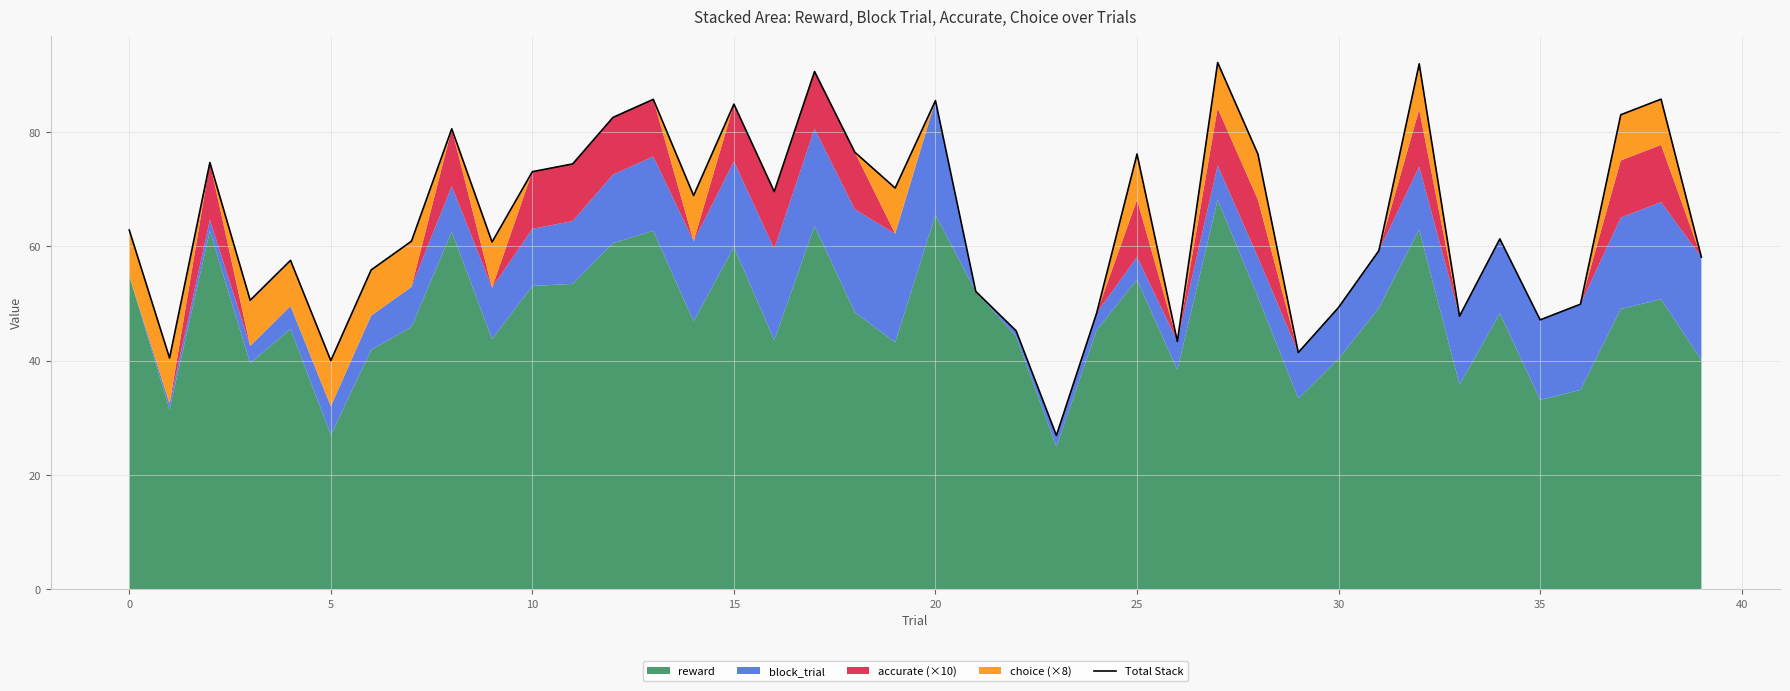

What is the greatest value displayed?

92.2